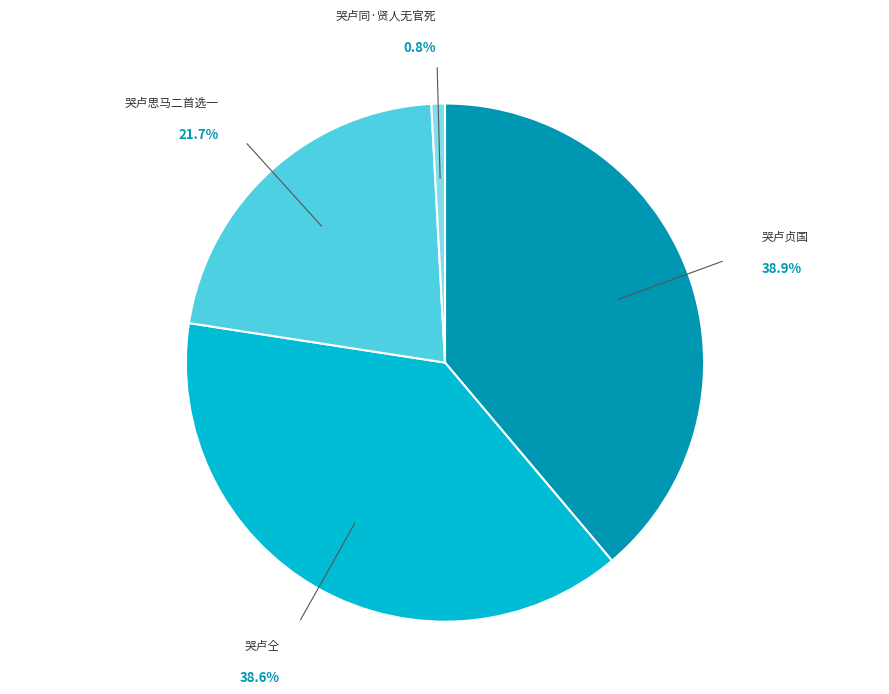

To the nearest percent, what is the combined percentage of 哭卢思马二首选一 and 哭卢贞国?

61%